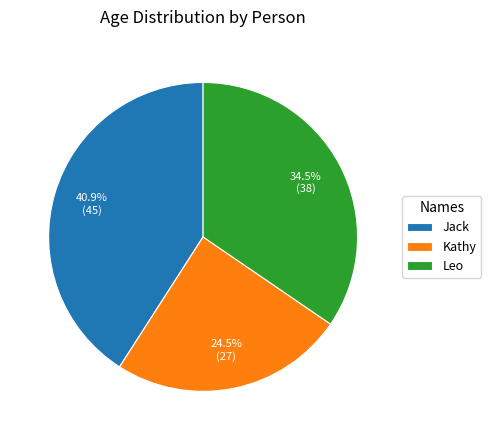

Rank the categories by value from highest to lowest.

Jack, Leo, Kathy